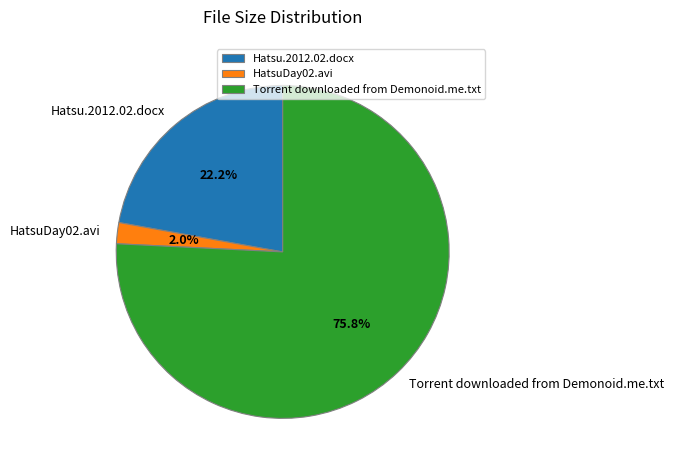

Does HatsuDay02.avi represent more than half of the total?

No